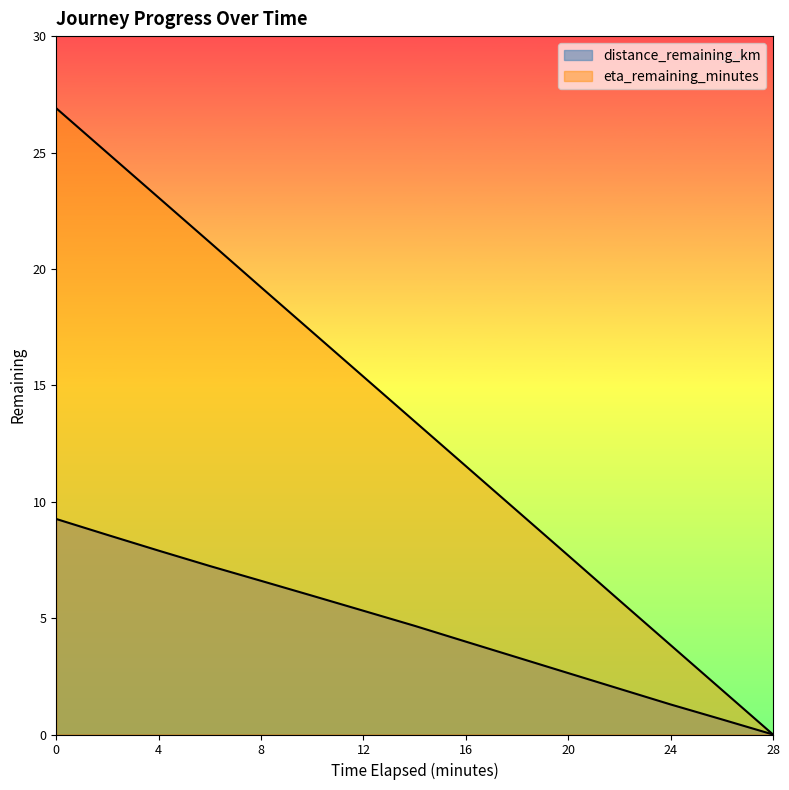

Between 8.0 and 16.0, which is larger?

8.0